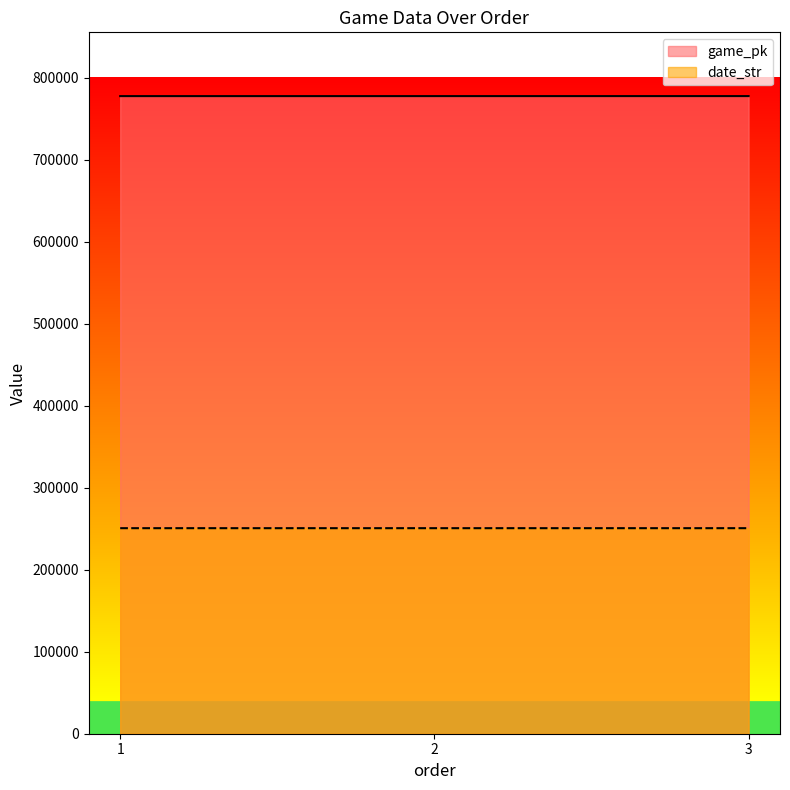

What is the difference between the second highest and minimum values in the game_pk series?

14